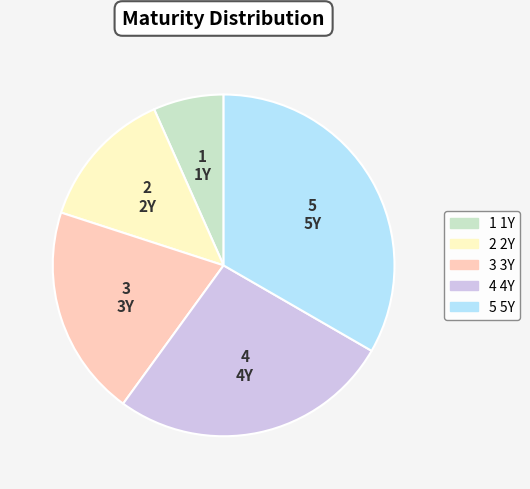

Is there a majority slice in this chart?

No